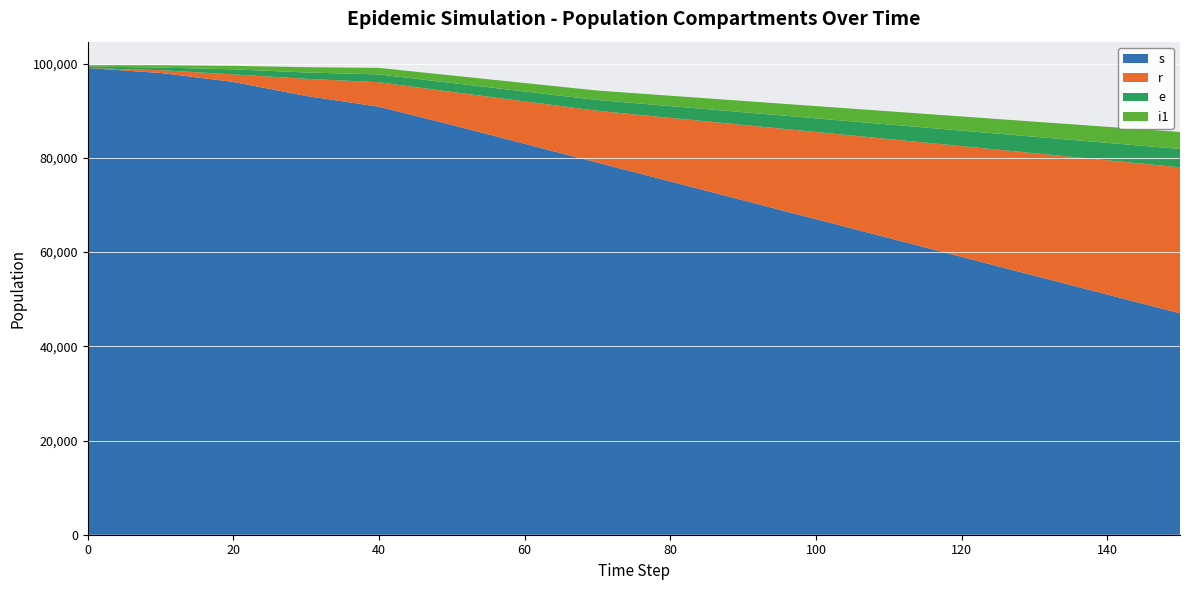

Reading left to right, what are all the values shown in this chart?

s: 99075	98035	96128	93157	90859	87000	83000	79000	75000	71000	67000	63000	59000	55000	51000	47000
r: 0	589	1597	3632	5203	7000	9000	11000	13500	16000	18500	21000	23500	26000	28500	31000
e: 322	554	1079	1352	1660	1900	2100	2300	2500	2700	2900	3100	3300	3500	3700	3900
i1: 297	490	738	1121	1384	1600	1800	2000	2200	2400	2600	2800	3000	3200	3400	3600